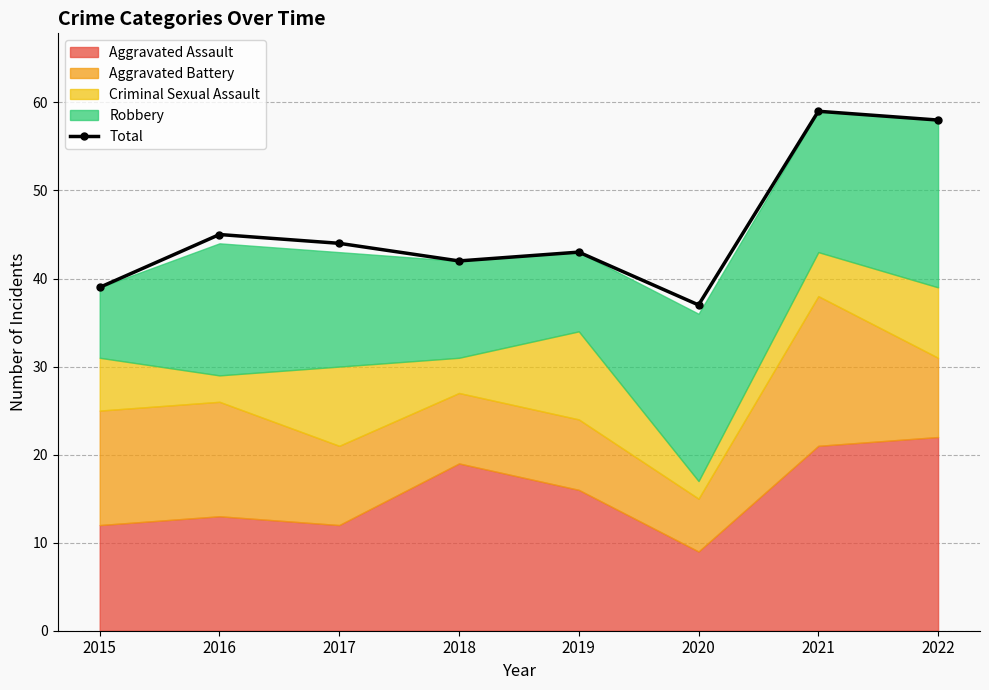

Is it true that the value at 2016 is 81?

False